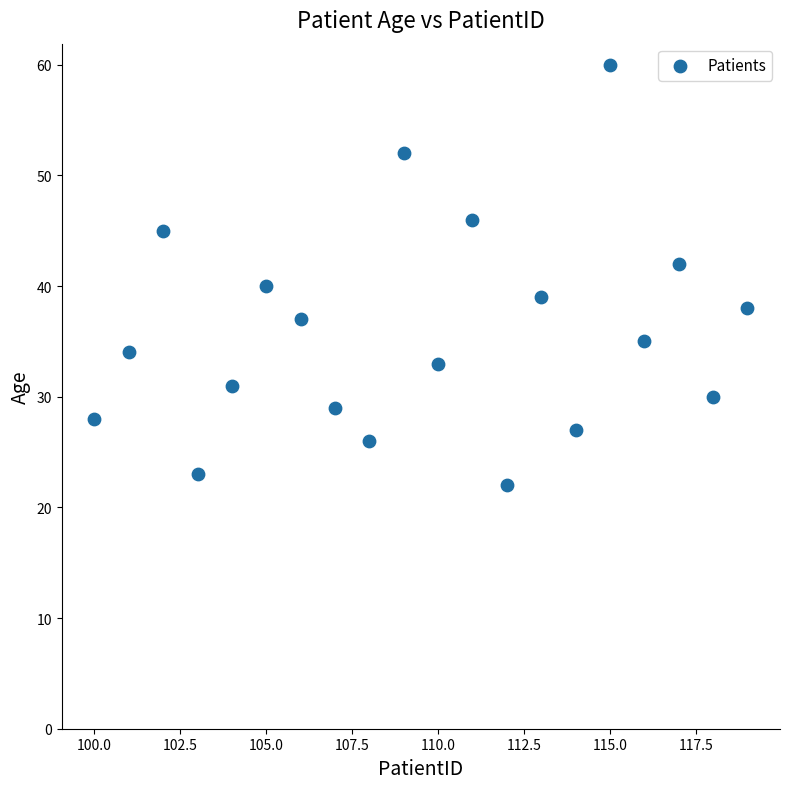

What is the range of Y values (max minus min)?

38